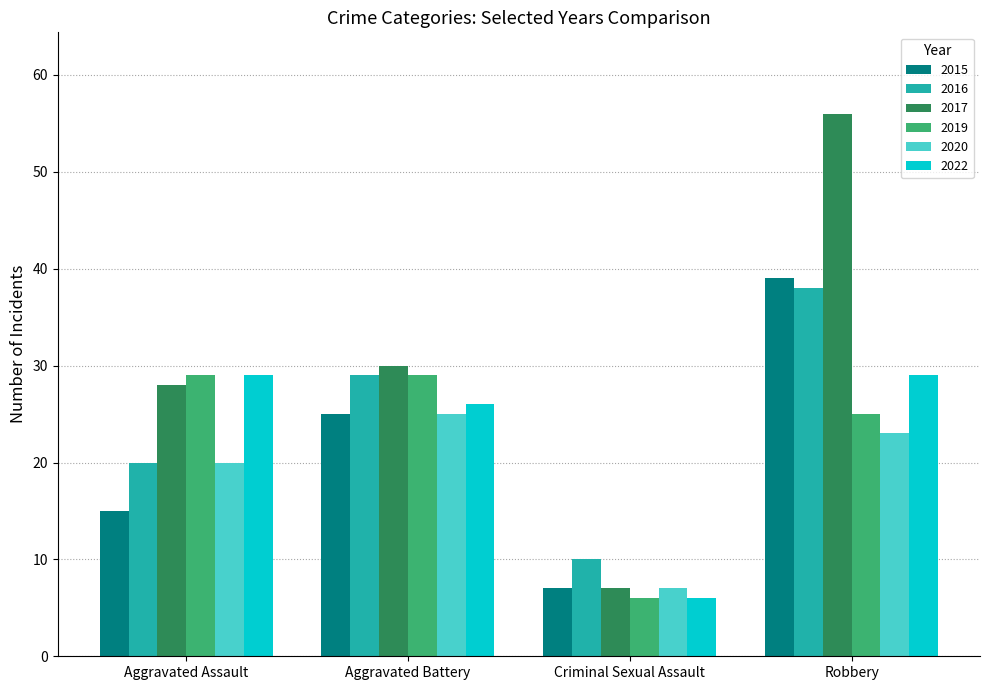

Reading right to left, transcribe all the data shown in this chart.

2015: 39	7	25	15
2016: 38	10	29	20
2017: 56	7	30	28
2019: 25	6	29	29
2020: 23	7	25	20
2022: 29	6	26	29